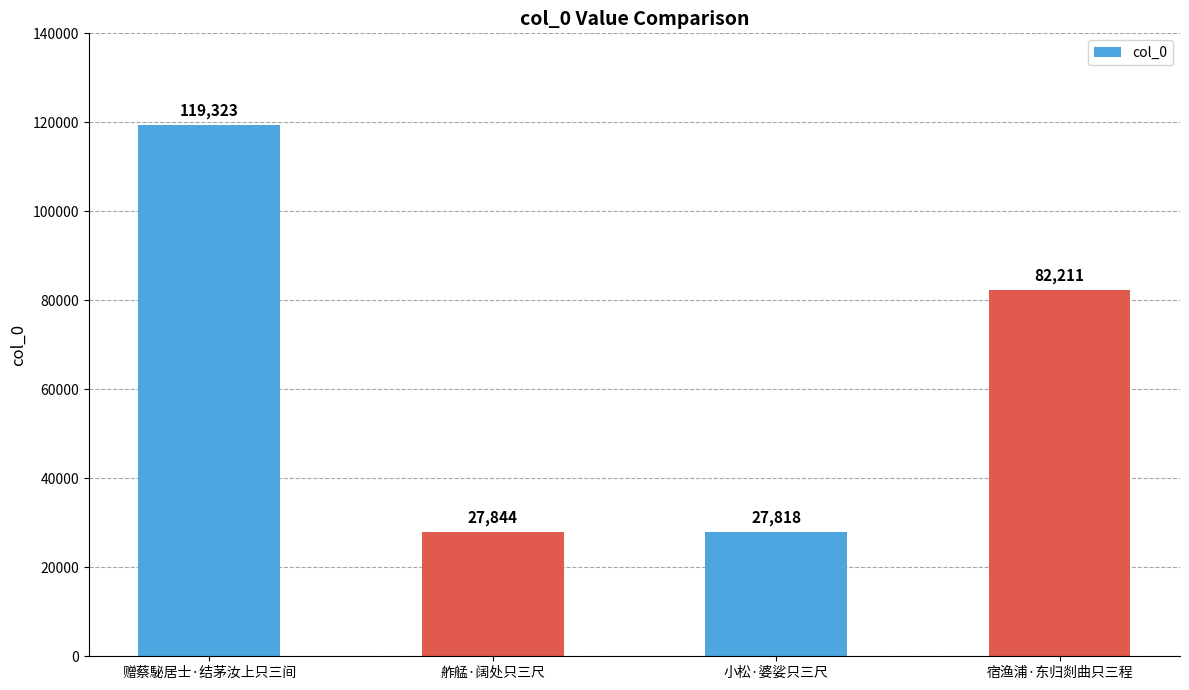

Reading right to left, transcribe all the data shown in this chart.

82211	27818	27844	119323